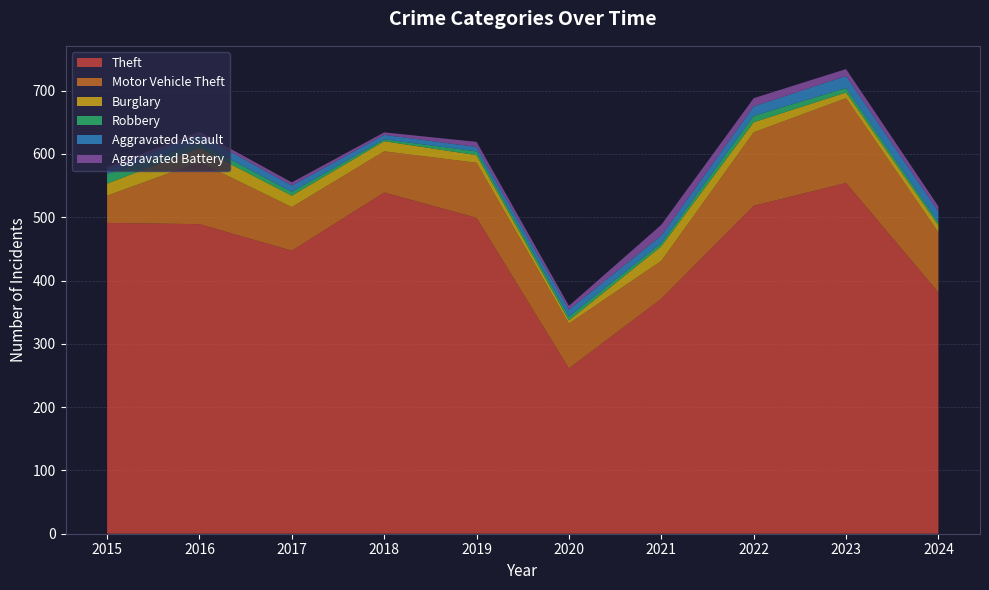

Reading left to right, what are all the values shown in this chart?

Theft: 491	489	447	539	499	261	371	518	554	381
Motor Vehicle Theft: 43	98	69	65	87	71	60	116	134	95
Burglary: 19	22	18	16	12	5	23	16	9	11
Robbery: 15	8	6	3	6	6	5	10	7	5
Aggravated Assault: 8	13	10	7	7	11	12	15	19	17
Aggravated Battery: 3	5	5	4	8	6	17	13	11	8